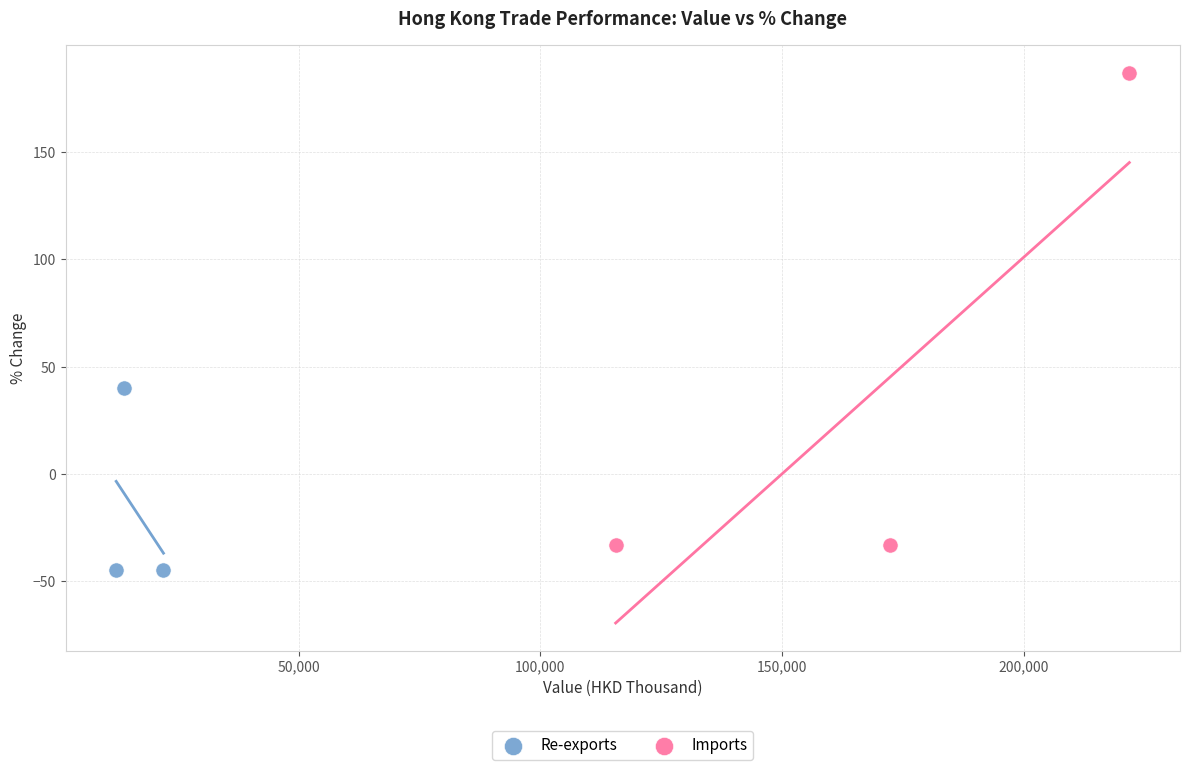

Which series has the widest spread of Y values?

Imports